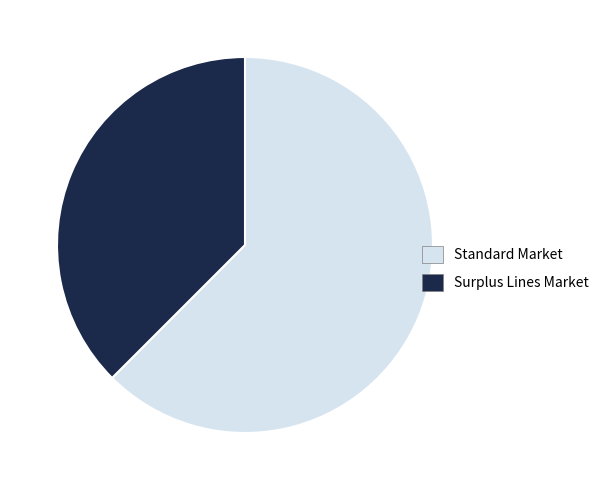

Between Standard Market and Surplus Lines Market, which is larger?

Standard Market